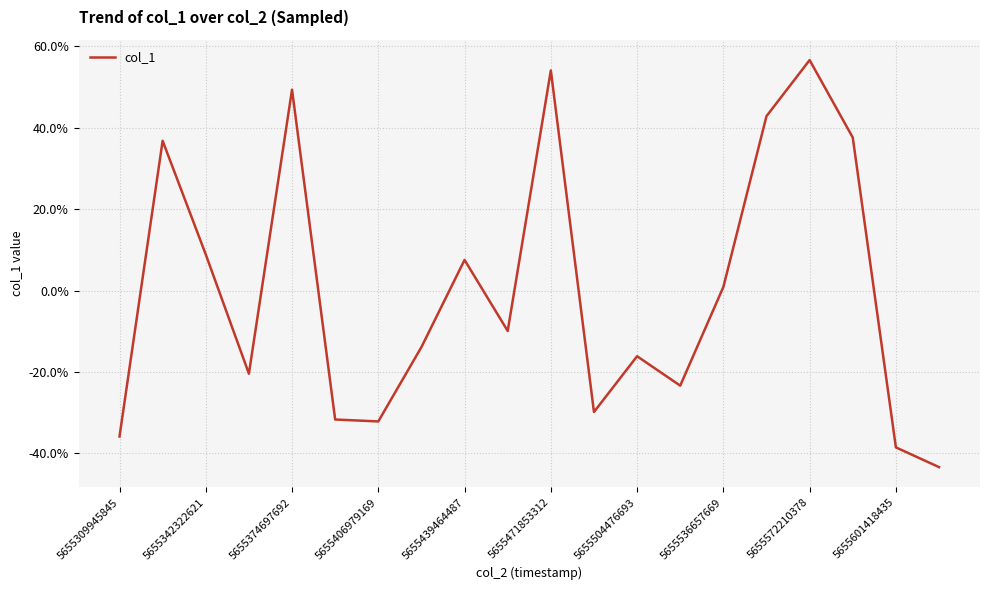

What is the difference between the maximum and minimum values?

100.0